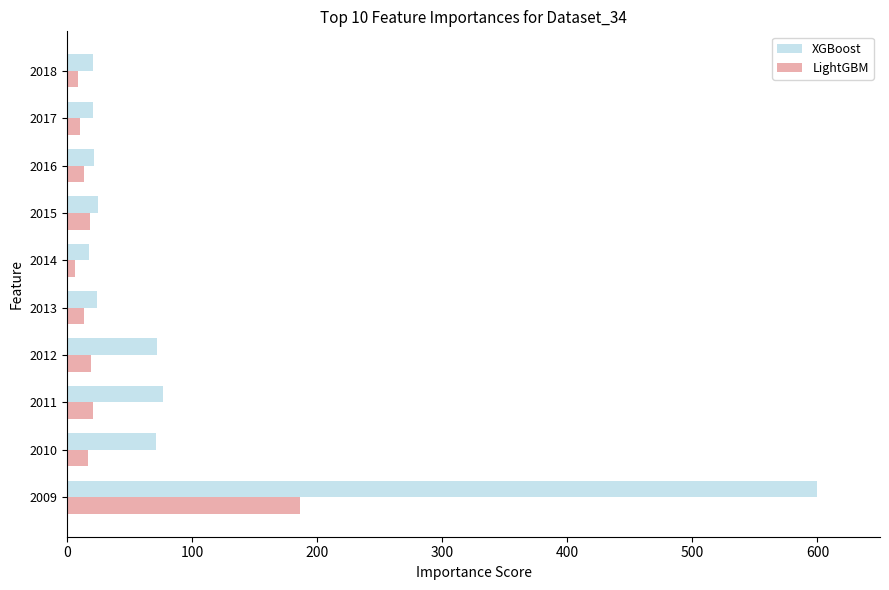

What is the average value of the LightGBM series?

31.1